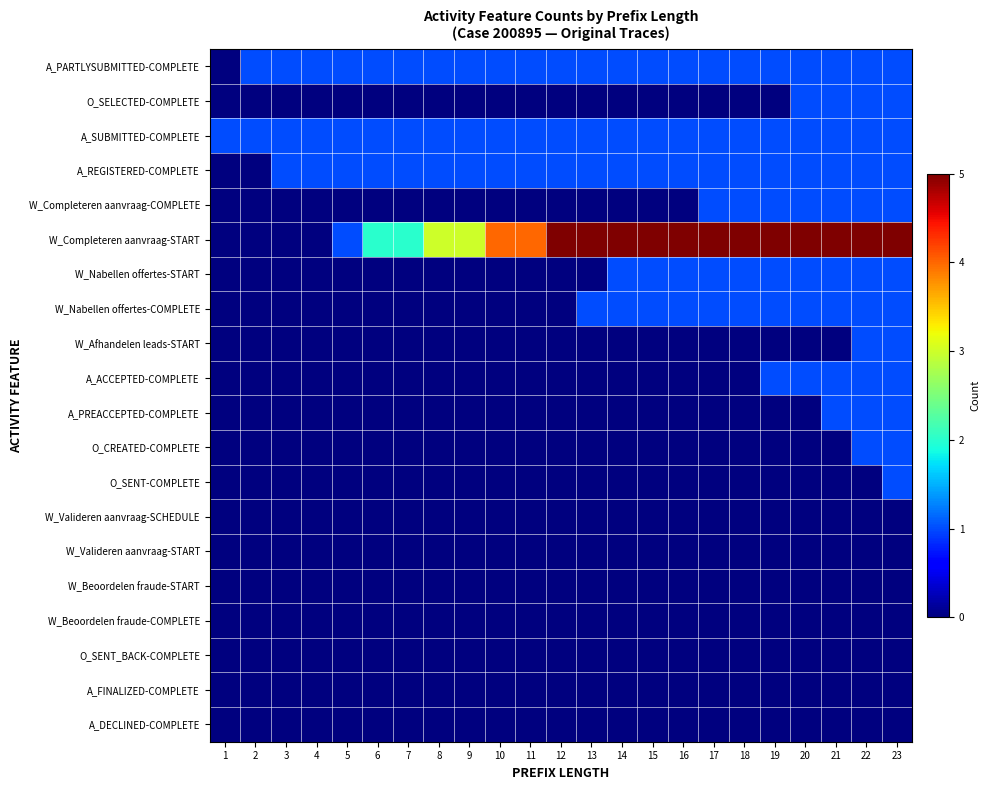

What is the spread (max minus min) of values at 22?

5